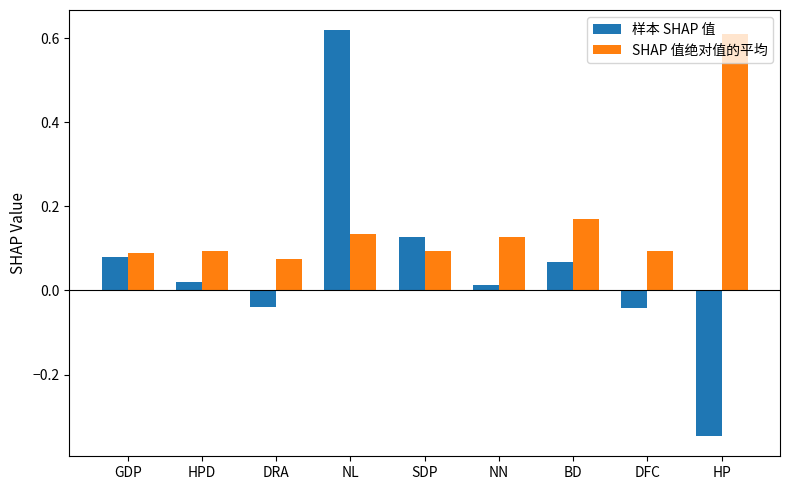

Which series has the largest range (max minus min)?

样本 SHAP 值